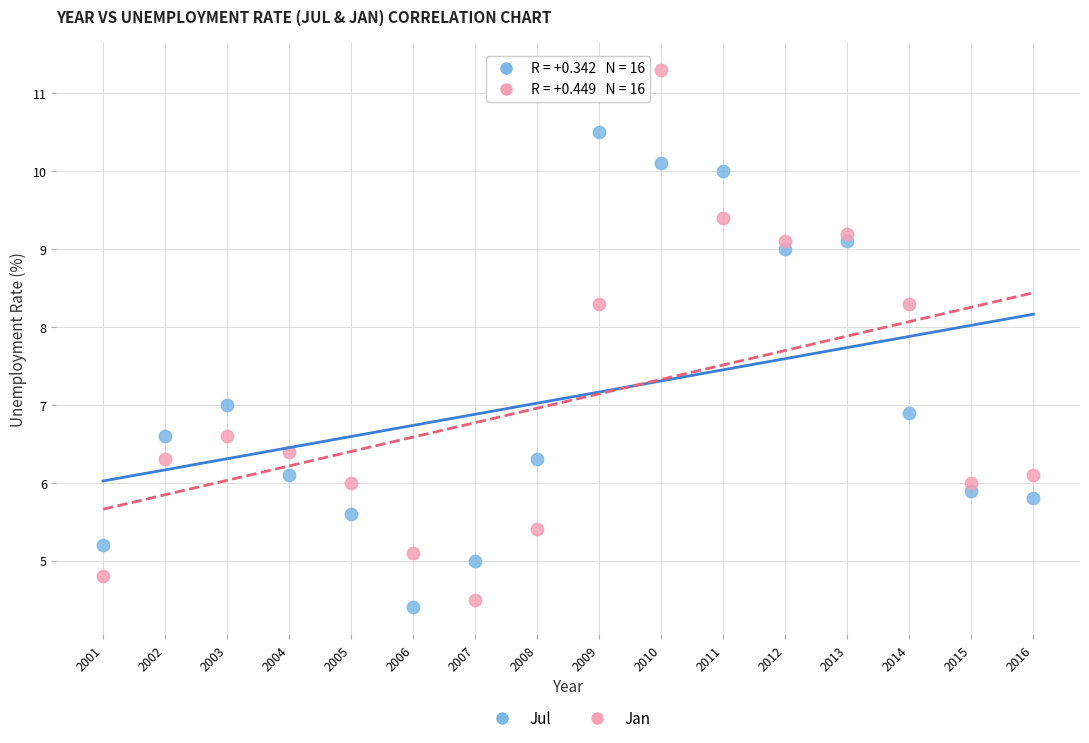

What are all the series names shown in the legend?

Jul, Jan